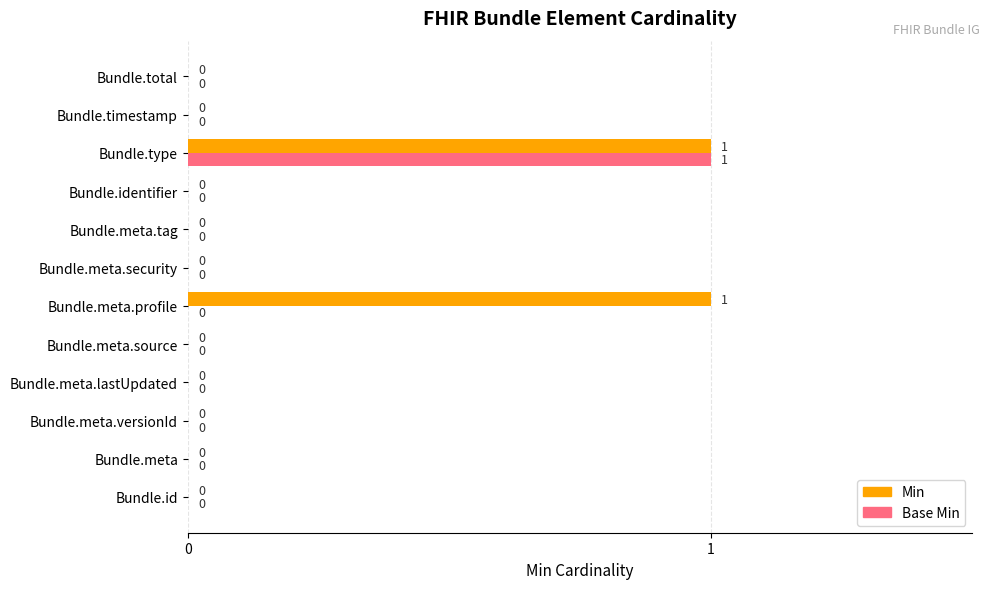

At which category is the sum across all series the highest?

Bundle.type